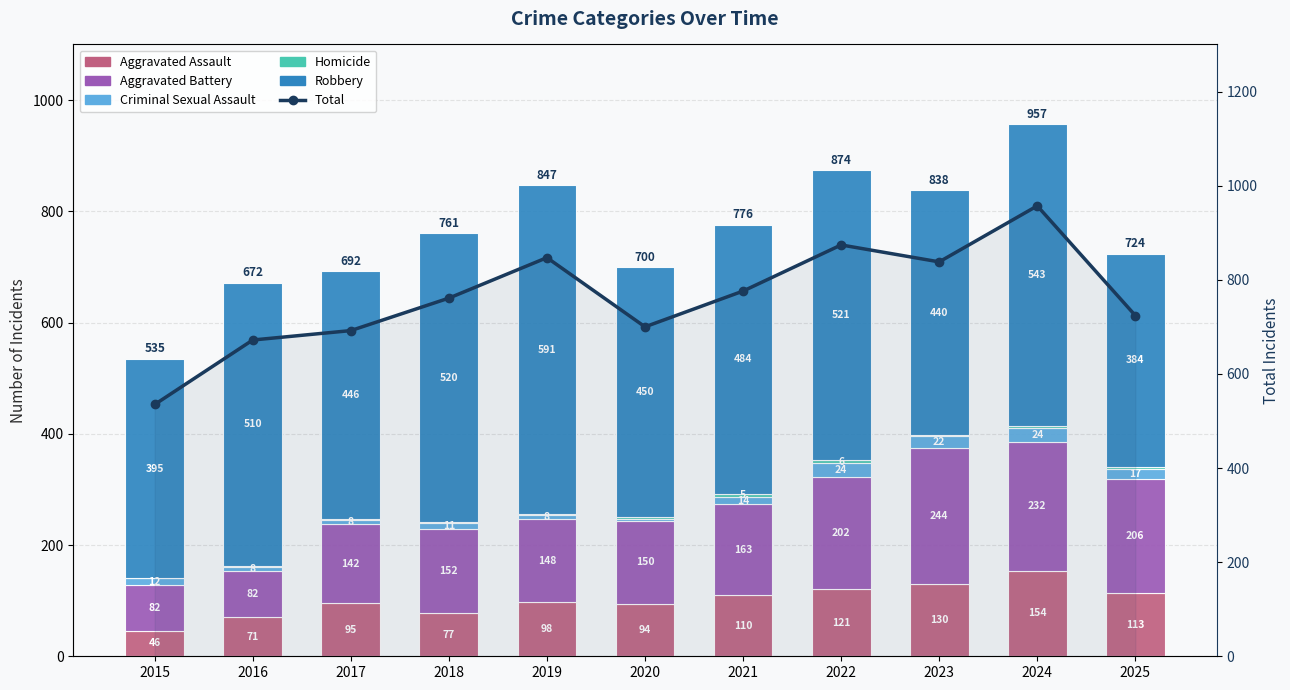

True or false: Aggravated Assault has a value of 14 at 2016.

False